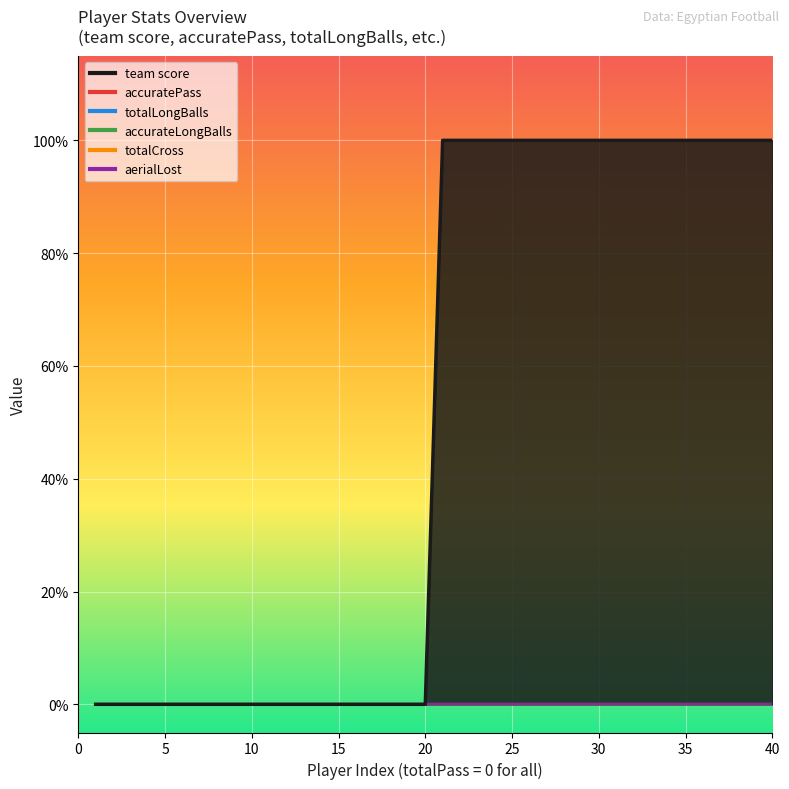

Reading right to left, what are all the values shown in this chart?

team score: 1	1	1	1	1	1	1	1	1	1	1	1	1	1	1	1	1	1	1	1	0	0	0	0	0	0	0	0	0	0	0	0	0	0	0	0	0	0	0	0
accuratePass: 0	0	0	0	0	0	0	0	0	0	0	0	0	0	0	0	0	0	0	0	0	0	0	0	0	0	0	0	0	0	0	0	0	0	0	0	0	0	0	0
totalLongBalls: 0	0	0	0	0	0	0	0	0	0	0	0	0	0	0	0	0	0	0	0	0	0	0	0	0	0	0	0	0	0	0	0	0	0	0	0	0	0	0	0
accurateLongBalls: 0	0	0	0	0	0	0	0	0	0	0	0	0	0	0	0	0	0	0	0	0	0	0	0	0	0	0	0	0	0	0	0	0	0	0	0	0	0	0	0
totalCross: 0	0	0	0	0	0	0	0	0	0	0	0	0	0	0	0	0	0	0	0	0	0	0	0	0	0	0	0	0	0	0	0	0	0	0	0	0	0	0	0
aerialLost: 0	0	0	0	0	0	0	0	0	0	0	0	0	0	0	0	0	0	0	0	0	0	0	0	0	0	0	0	0	0	0	0	0	0	0	0	0	0	0	0